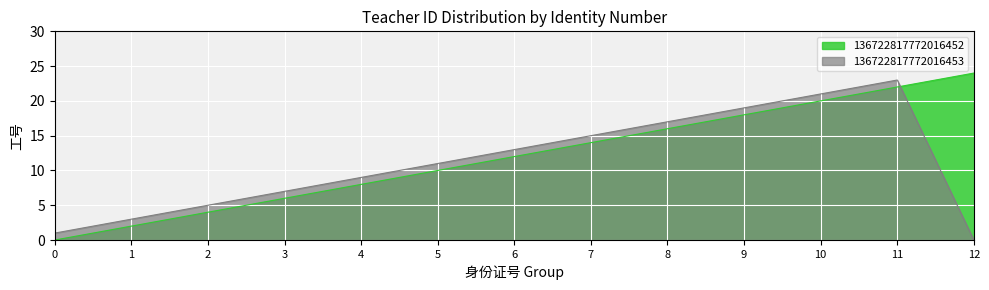

Where does the 136722817772016452 series first go above 12?

7